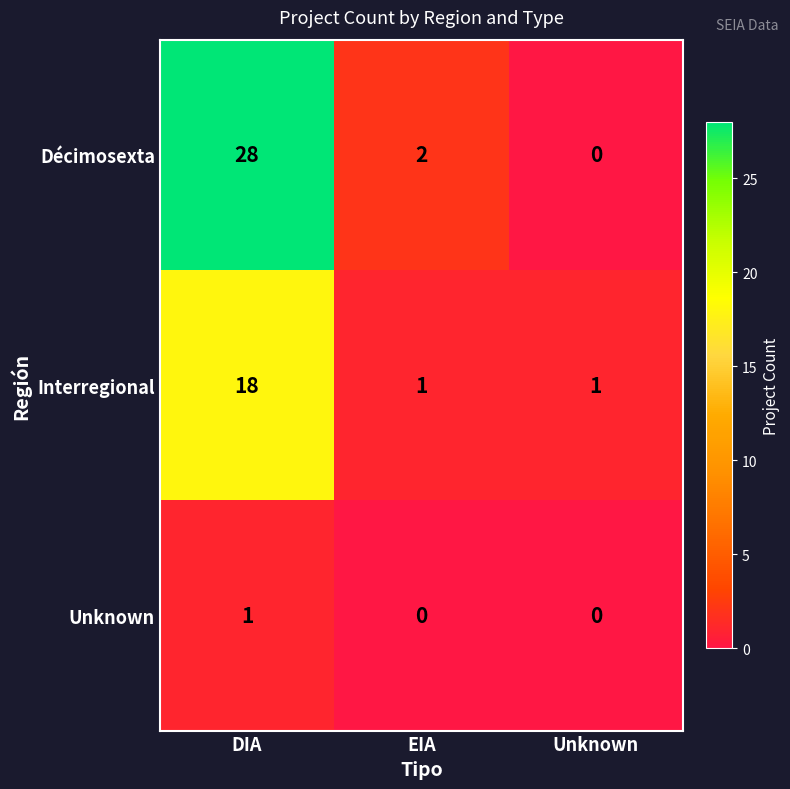

Reading left to right, transcribe all the data shown in this chart.

Décimosexta: DIA=28	EIA=2	Unknown=0
Interregional: DIA=18	EIA=1	Unknown=1
Unknown: DIA=1	EIA=0	Unknown=0